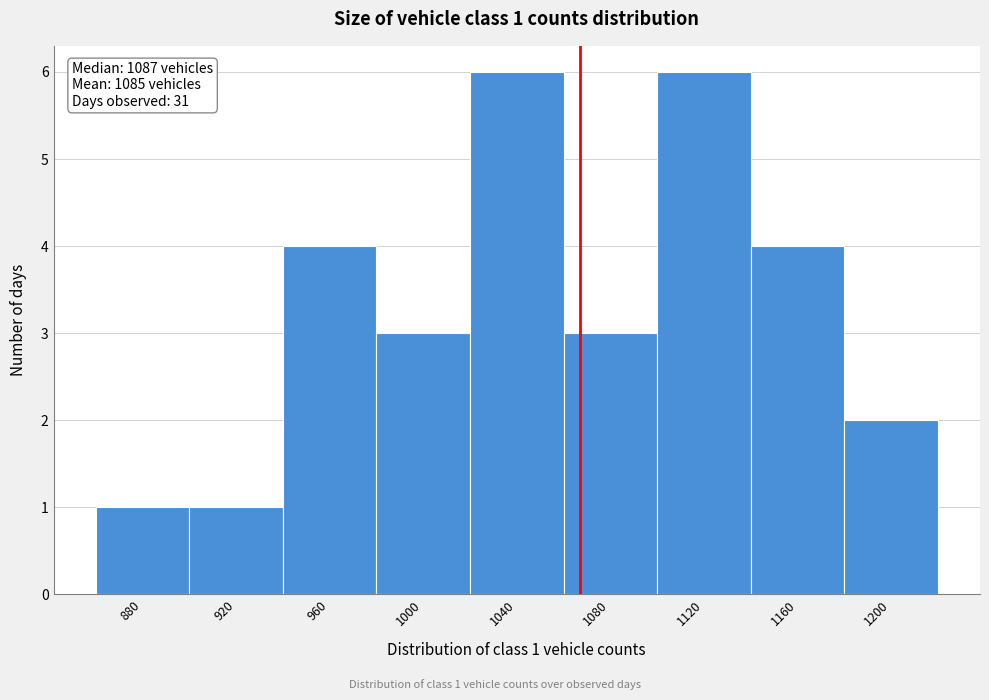

Reading left to right, transcribe all the data shown in this chart.

1	1	4	3	6	3	6	4	2